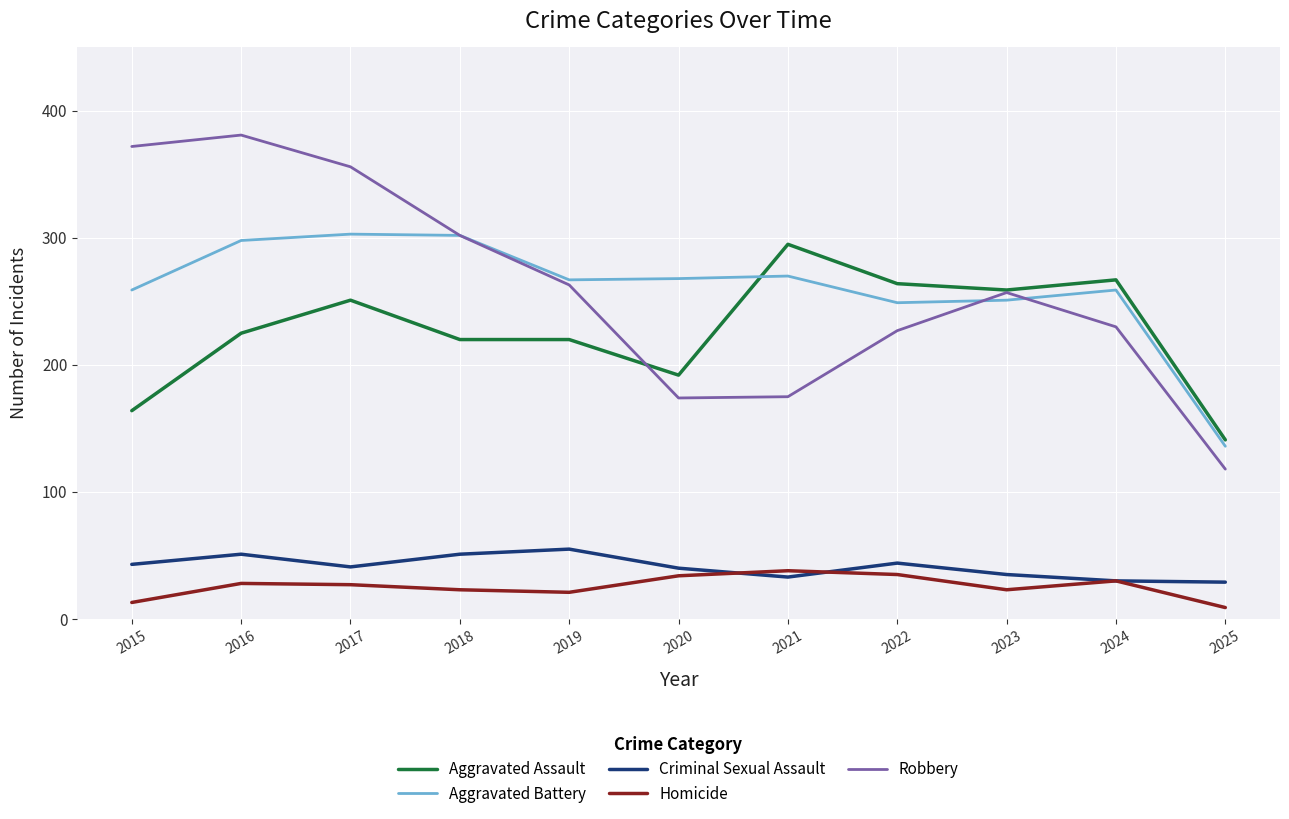

The value of Robbery at 2015 is 372. True or false?

True